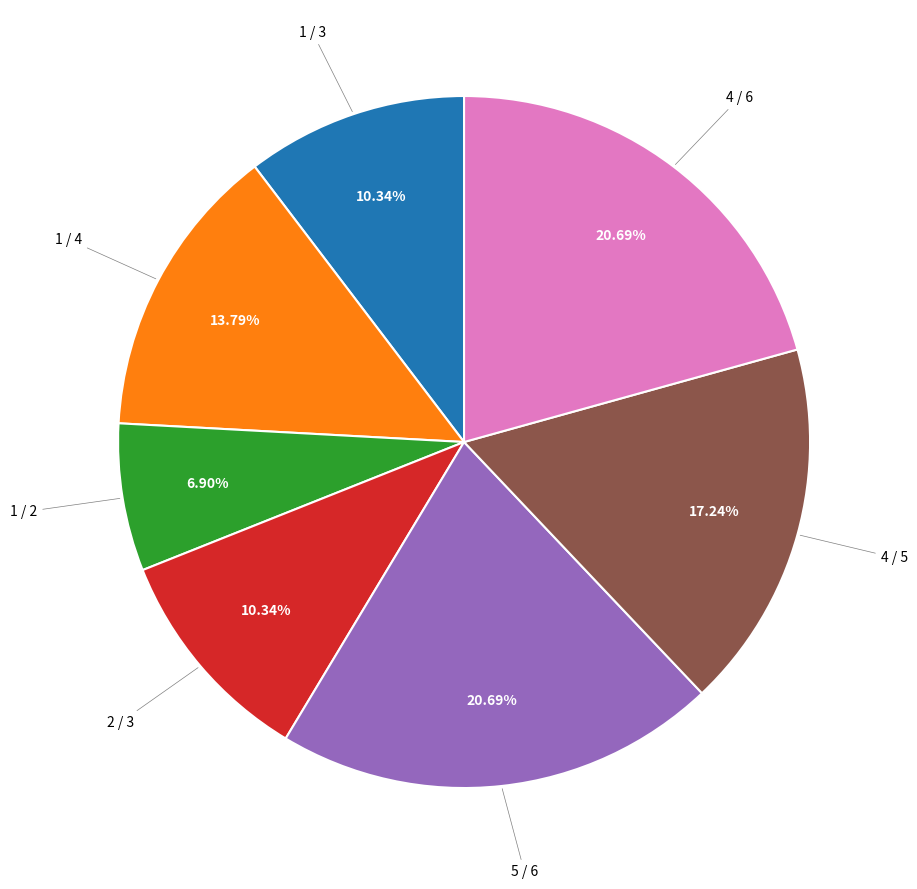

Is there any slice that represents more than half of the pie?

No